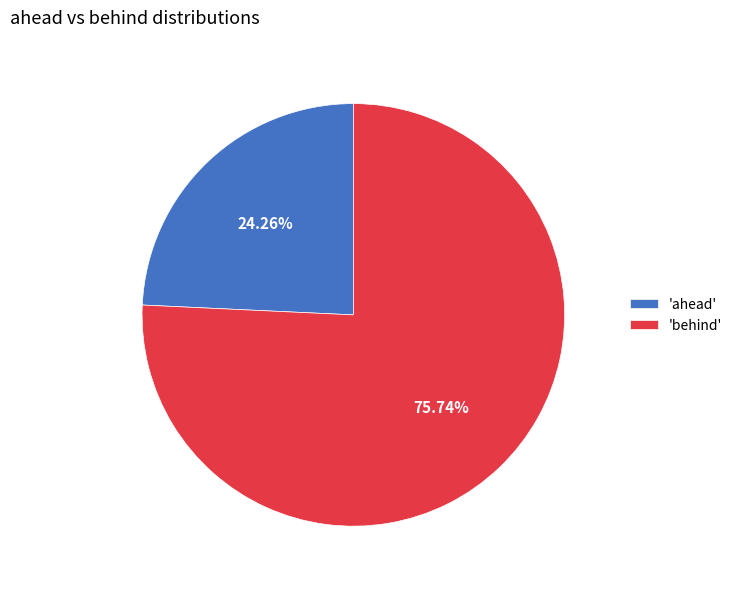

What is the largest slice in the pie chart?

'behind'